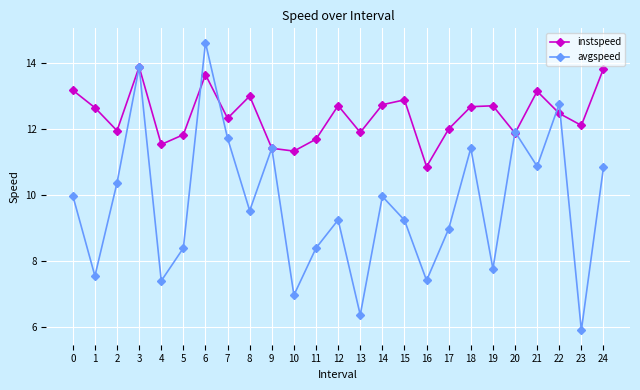

At how many categories does at least one series exceed 8?

25